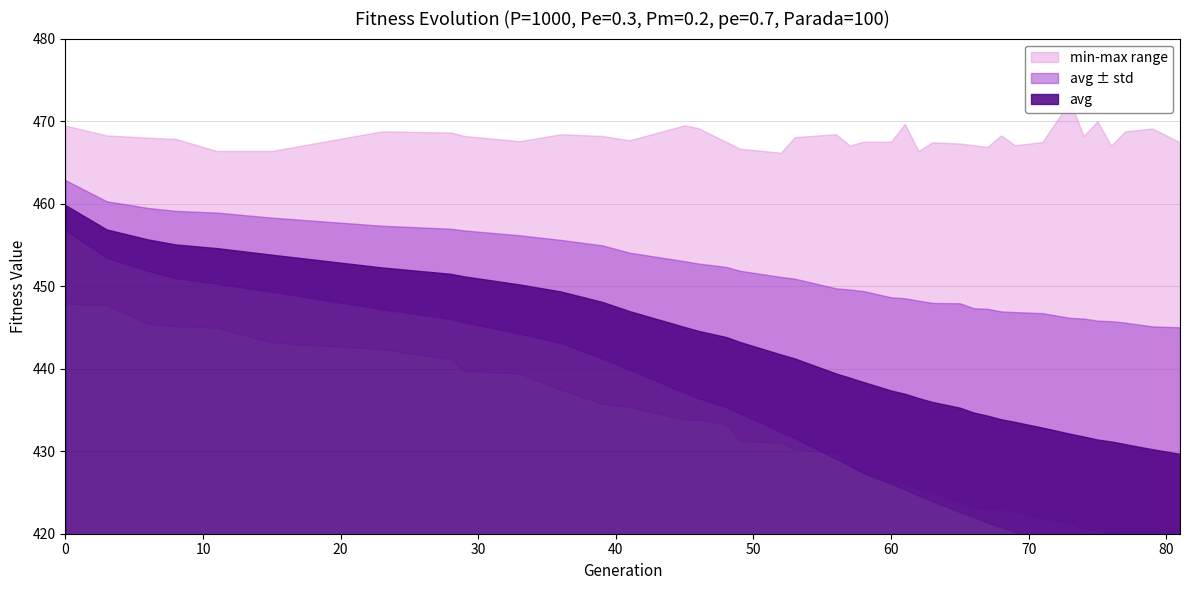

What is the spread (max minus min) of values at 76?

452.4